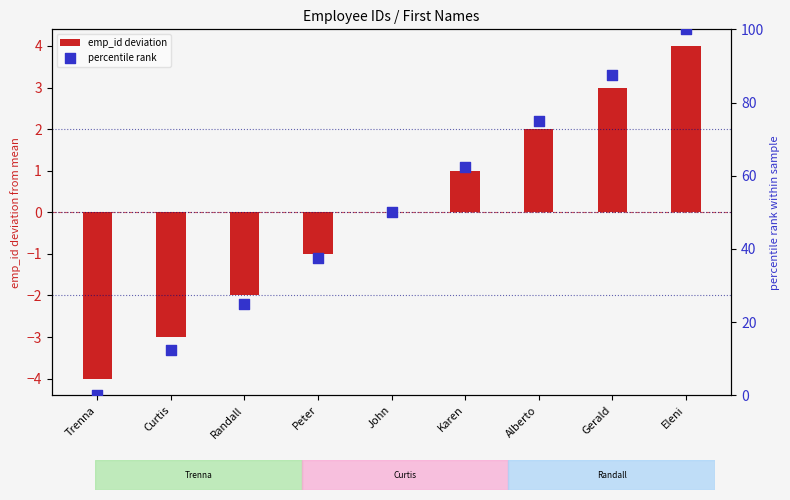

Which series has the largest Y range (max minus min)?

percentile rank